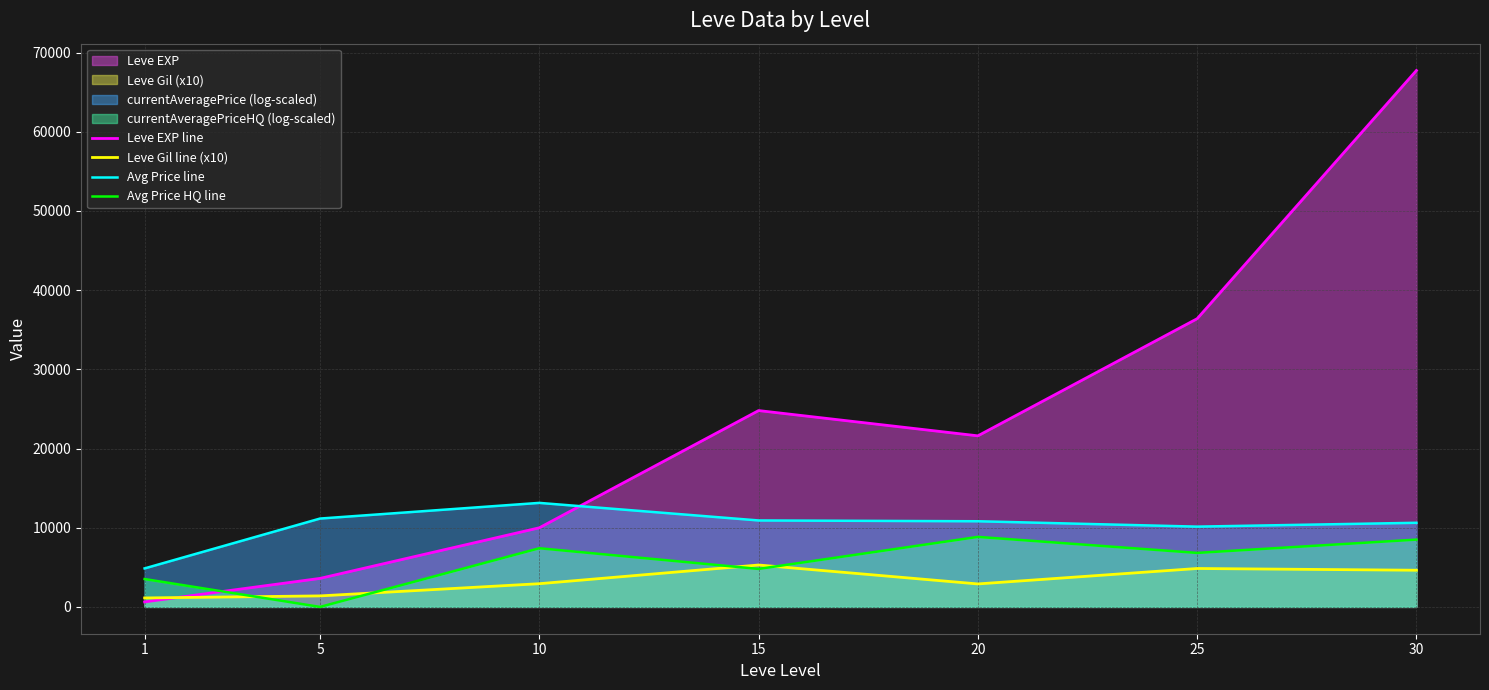

True or false: Avg Price HQ line has more than 1 points higher than both neighbors.

True